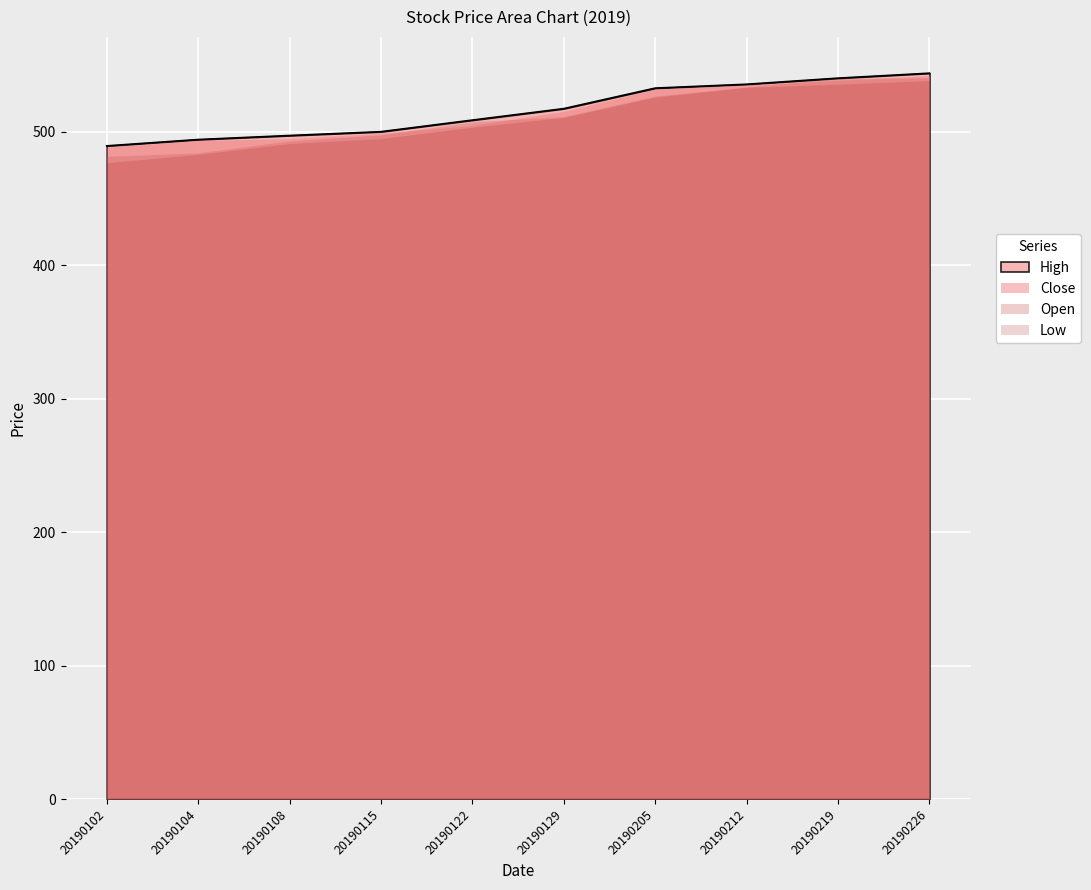

At which label does Open reach its minimum?

20190102